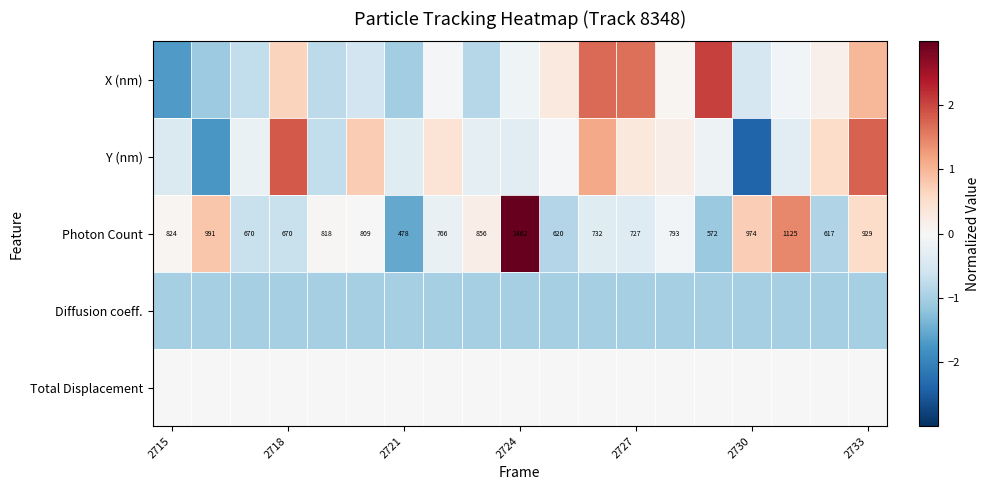

What is the difference between the highest and lowest values at 7?

1.4